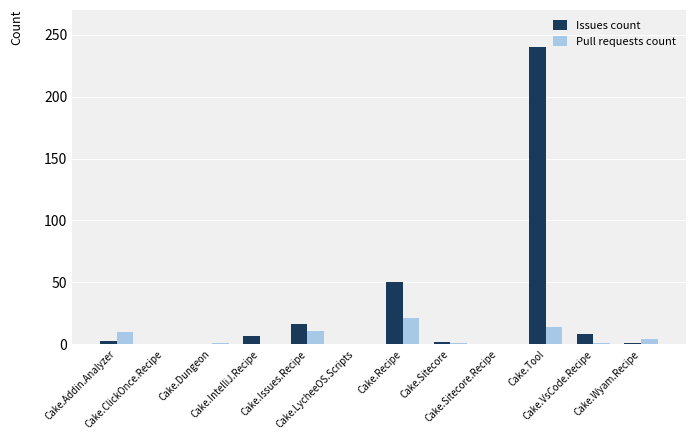

What is the sum of all Issues count values?

327